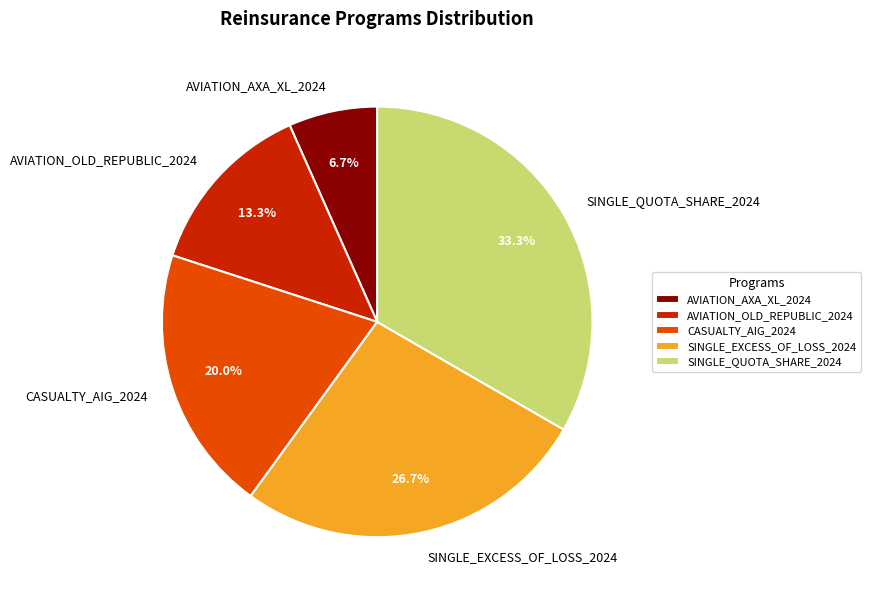

The SINGLE_QUOTA_SHARE_2024 slice represents 27% of the pie. True or false?

False